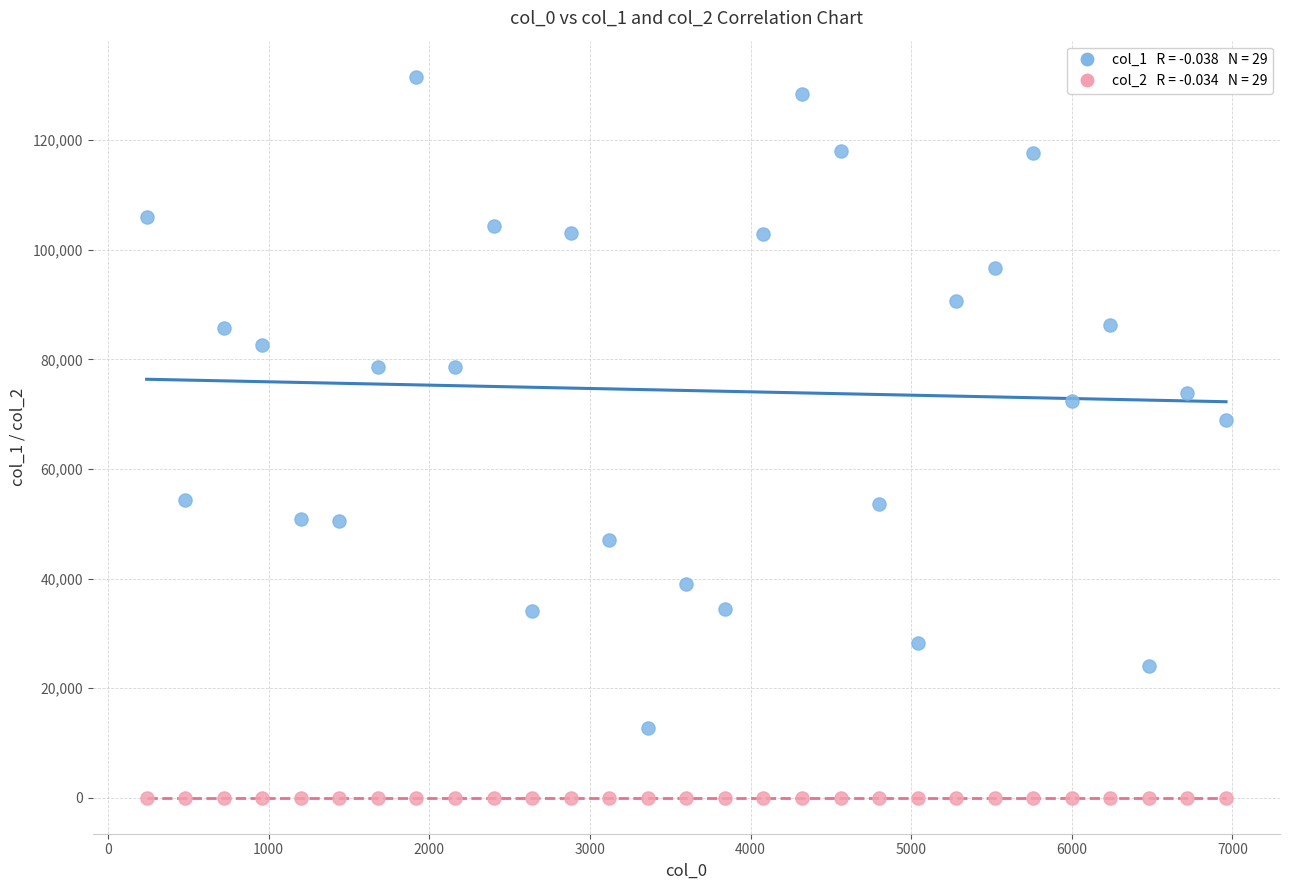

Across all series, what Y value is closest to 65801?

68895.0